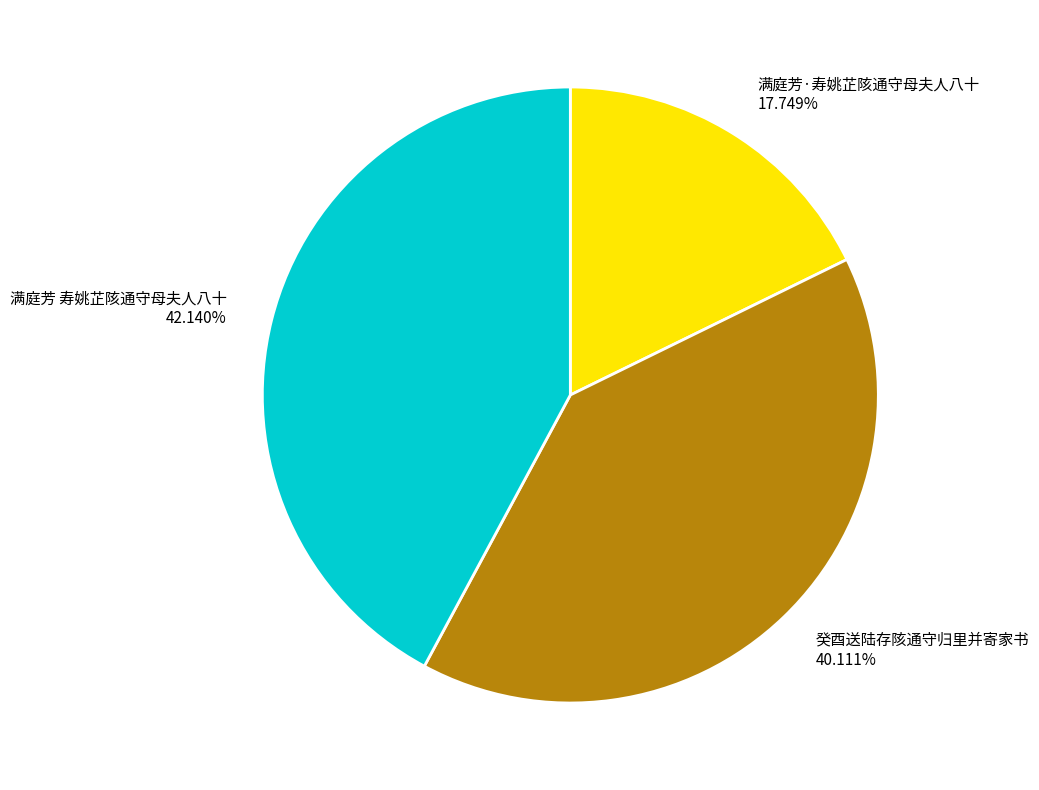

What is the ratio of the value at 满庭芳 寿姚芷陔通守母夫人八十 to the value at 满庭芳·寿姚芷陔通守母夫人八十?

2.4